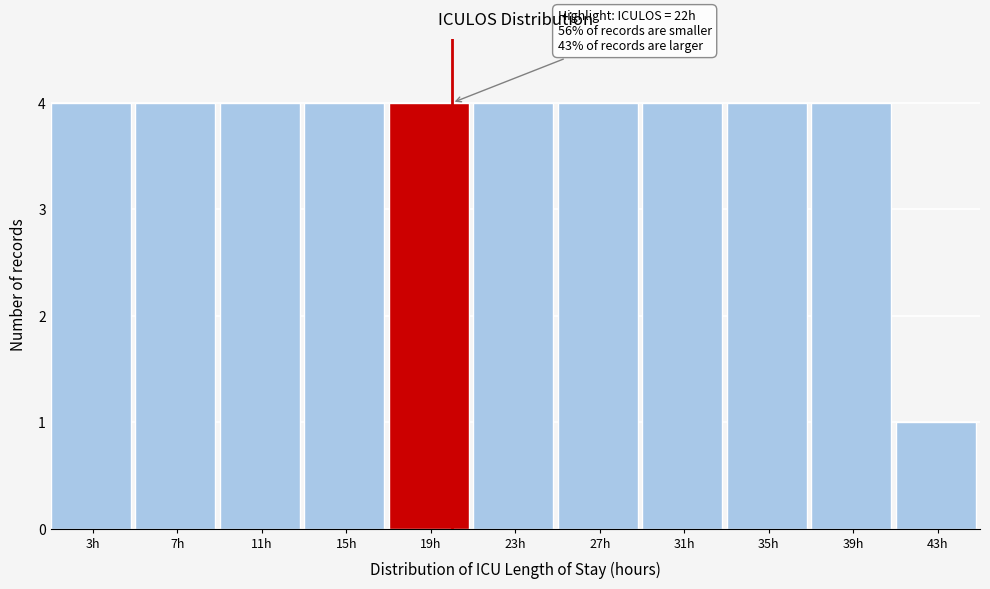

Reading left to right, list all the values displayed in this chart.

4	4	4	4	4	4	4	4	4	4	1